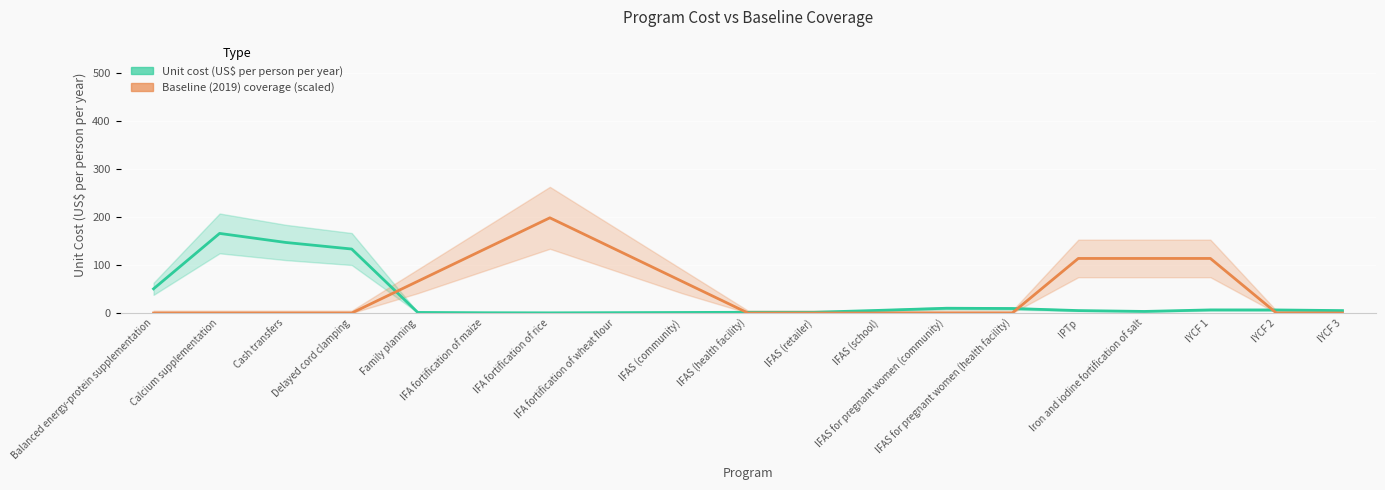

What is the greatest value displayed?

198.7